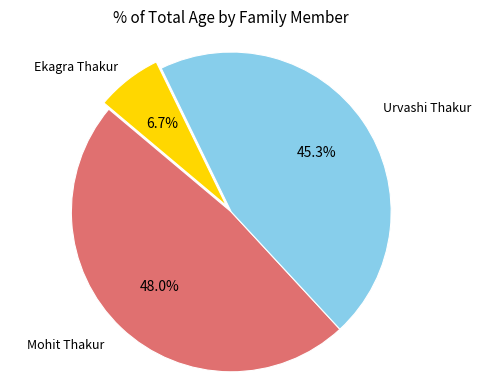

Does any single category account for the majority?

No